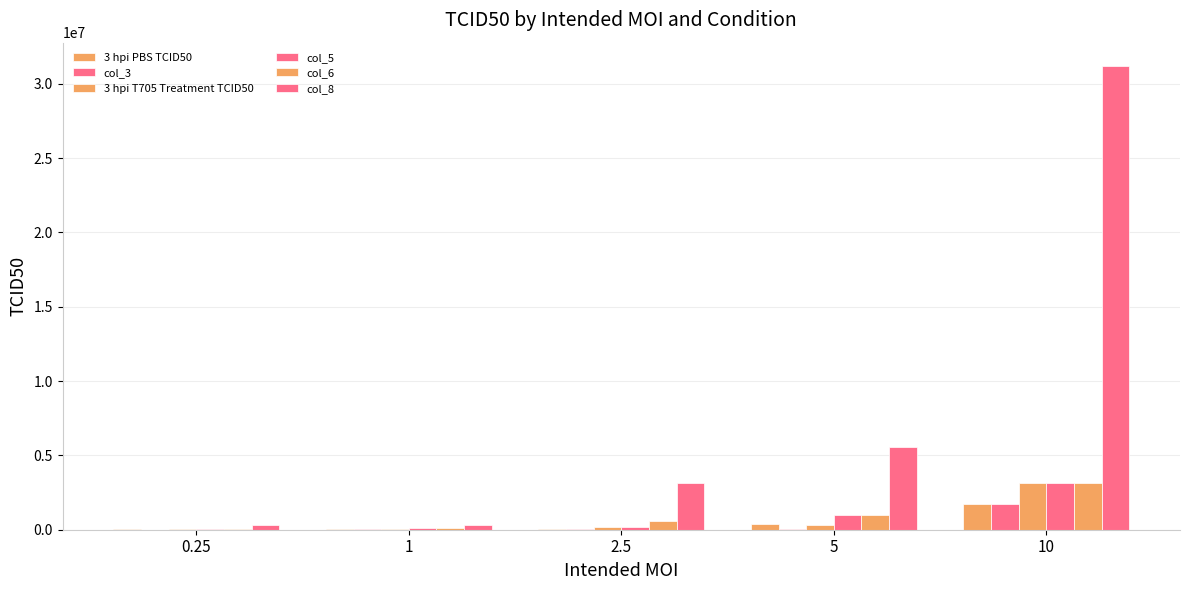

What position from the left is 10?

5